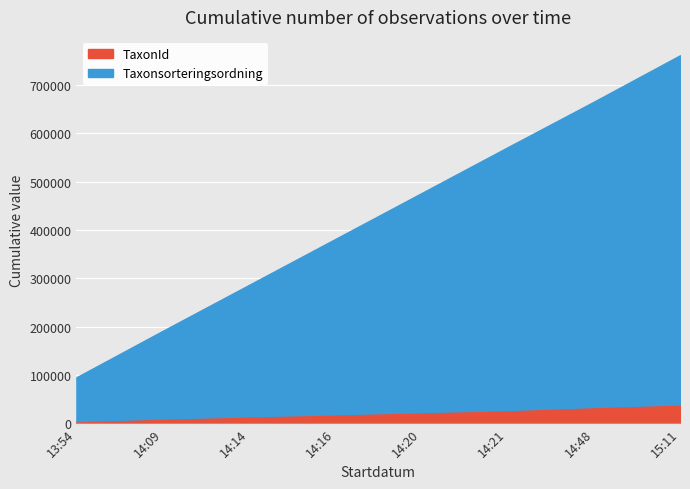

Is it true that TaxonId equals 5448 at 2023-08-26 14:09?

True